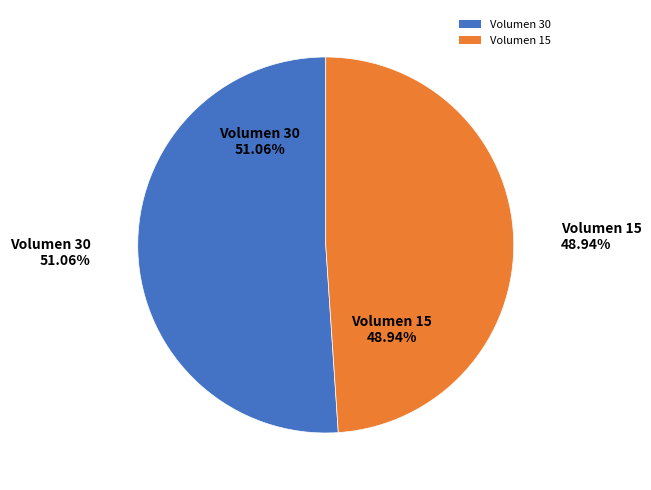

Which category has the biggest portion of the pie?

Volumen 30